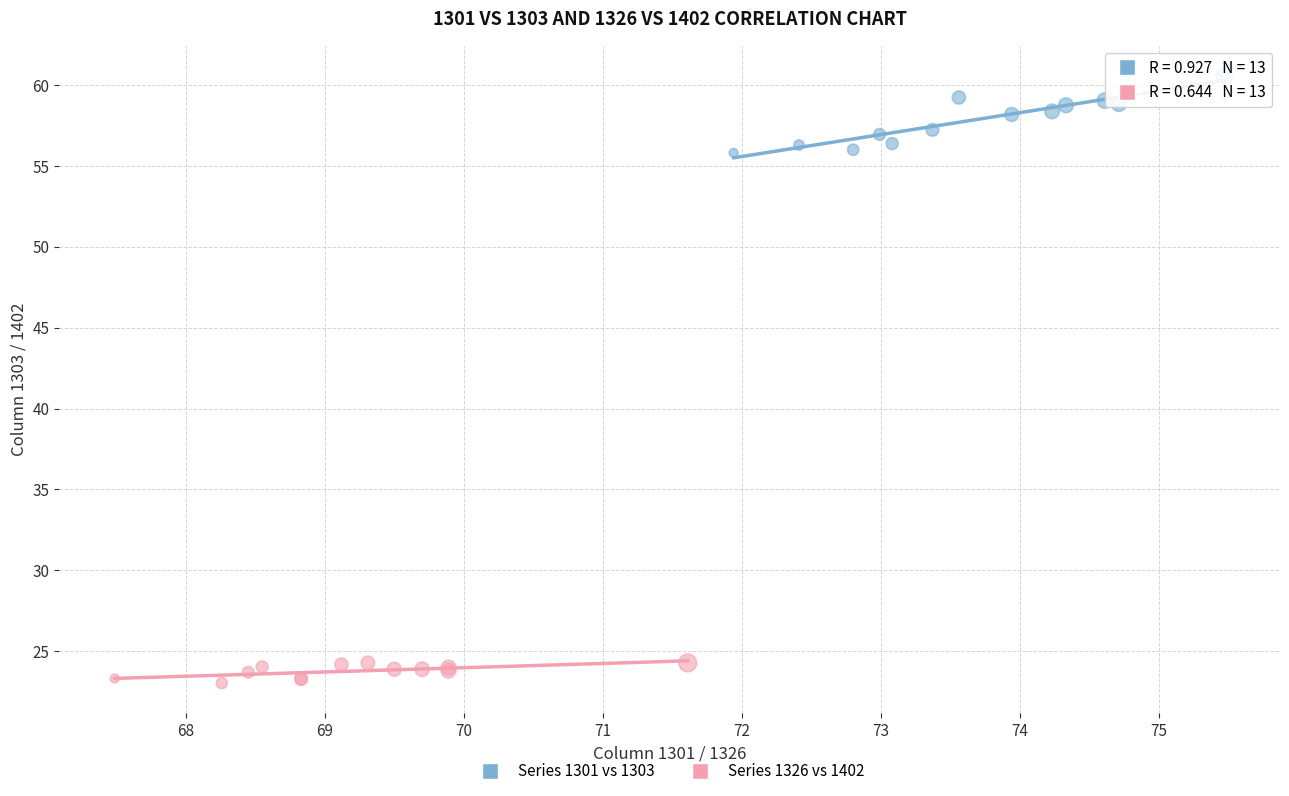

Which series contains the highest Y value?

Series 1301 vs 1303